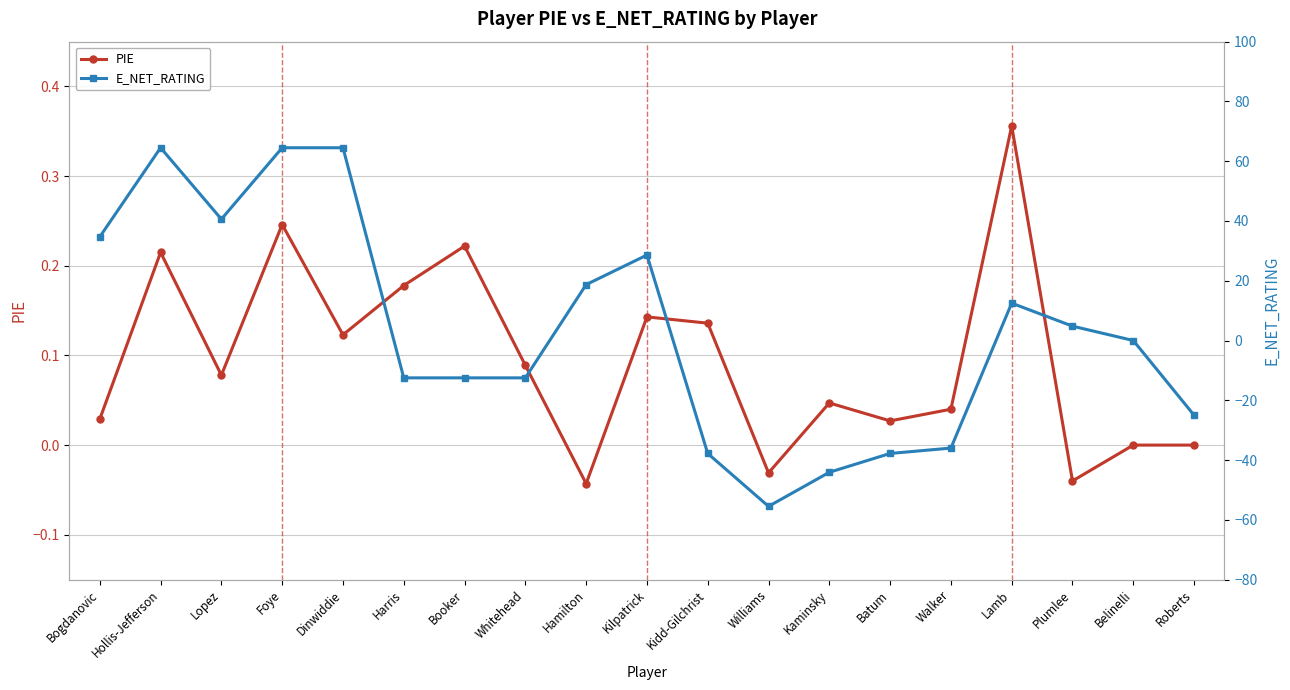

At which label is PIE closest to 0?

Belinelli